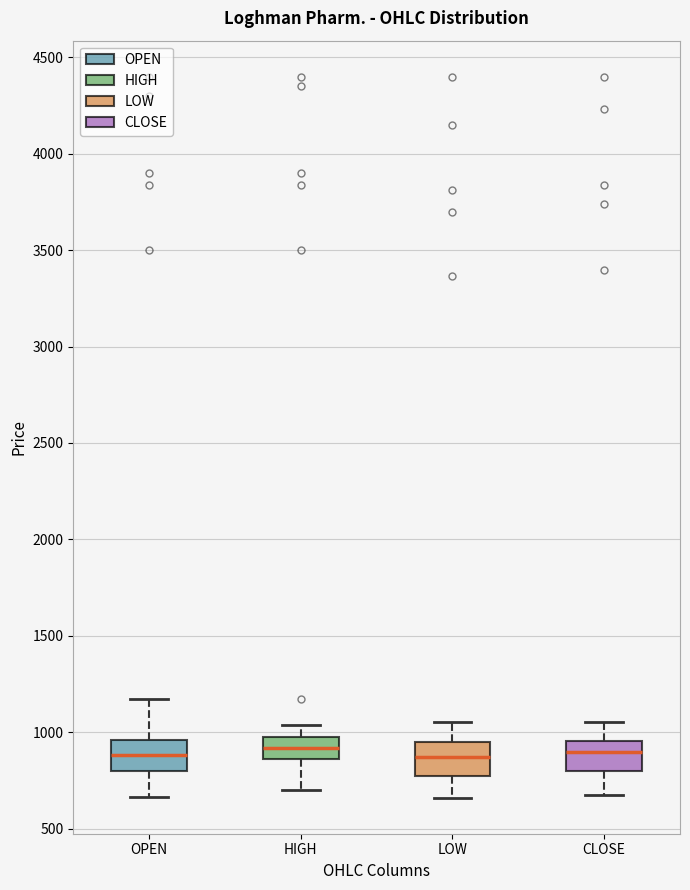

Reading left to right, transcribe this box plot: for each box, give where its median line is, the range the box spans, and where its two whiskers end, as read against the y-axis. The values are not printed on the chart, so give them approximately, as read against the axis.

OPEN: median 900, box 800 to 950, whiskers 650 to 1150
HIGH: median 900, box 850 to 950, whiskers 700 to 1050
LOW: median 850, box 750 to 950, whiskers 650 to 1050
CLOSE: median 900, box 800 to 950, whiskers 700 to 1050